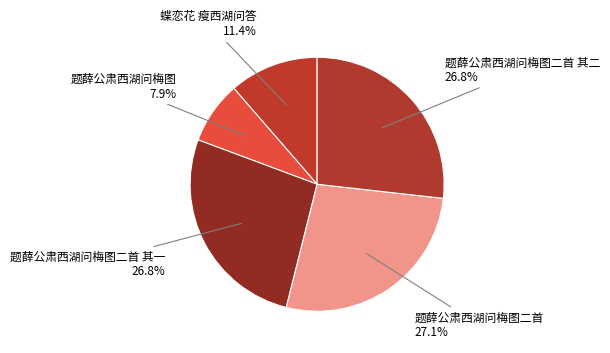

What percentage is the 蝶恋花 瘦西湖问答 slice, to the nearest percent?

11%